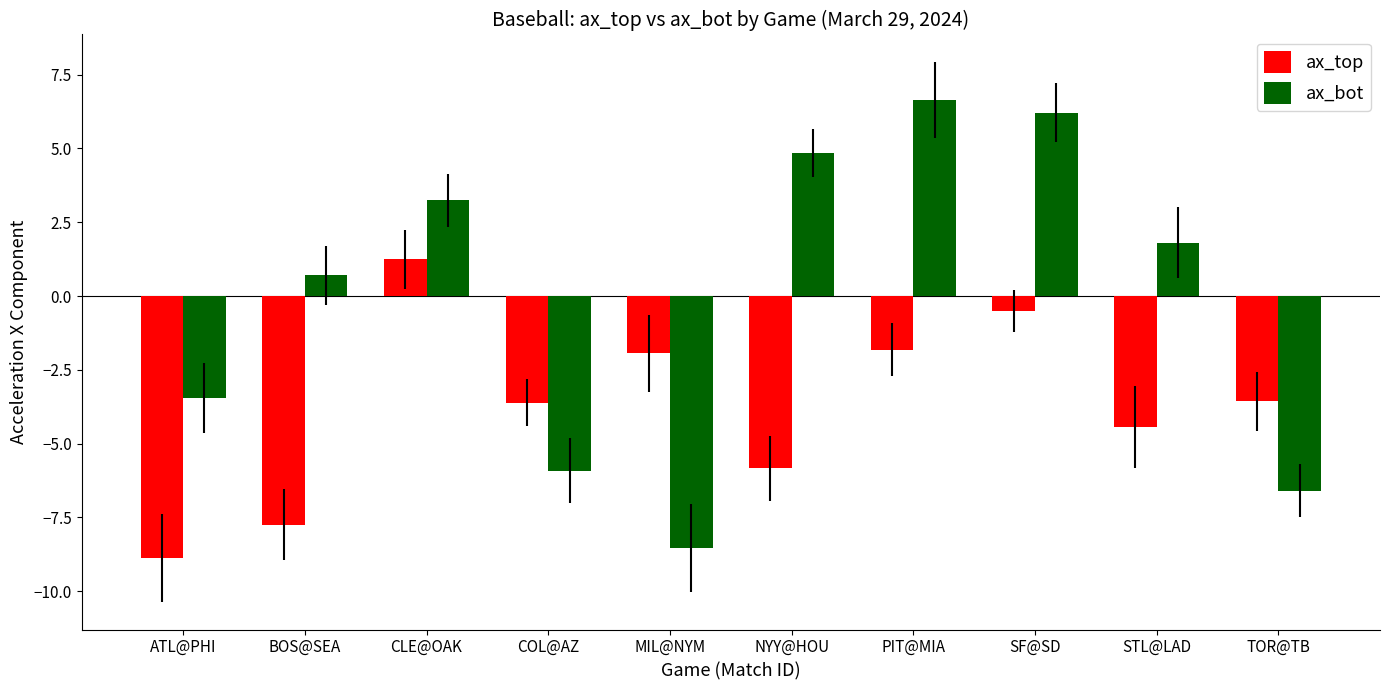

Is it true that ax_bot equals -3.7 at COL@AZ?

False